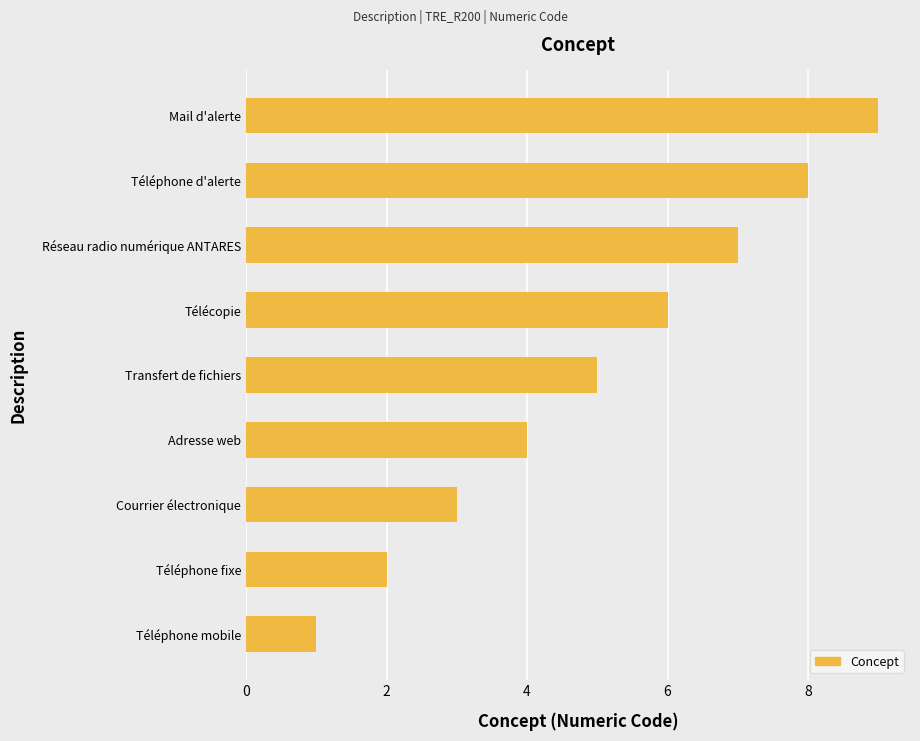

Approximately how many times larger is the value at Téléphone d'alerte compared to Téléphone mobile?

8.0